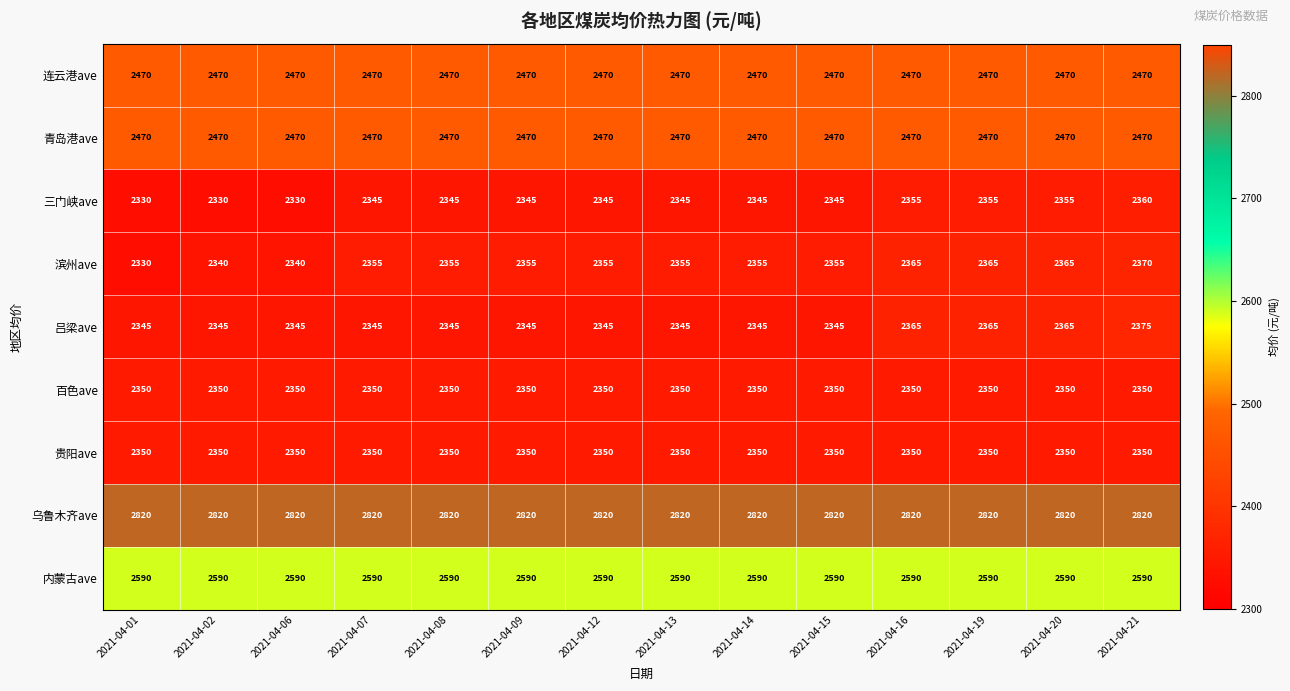

What is the highest value of the 内蒙古ave series?

2590